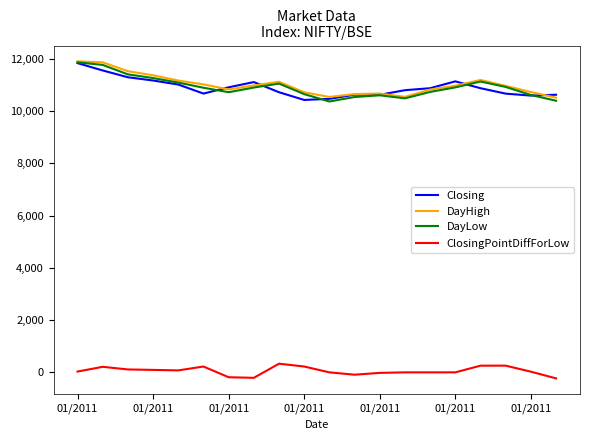

What is the maximum value shown in the chart?

11909.2